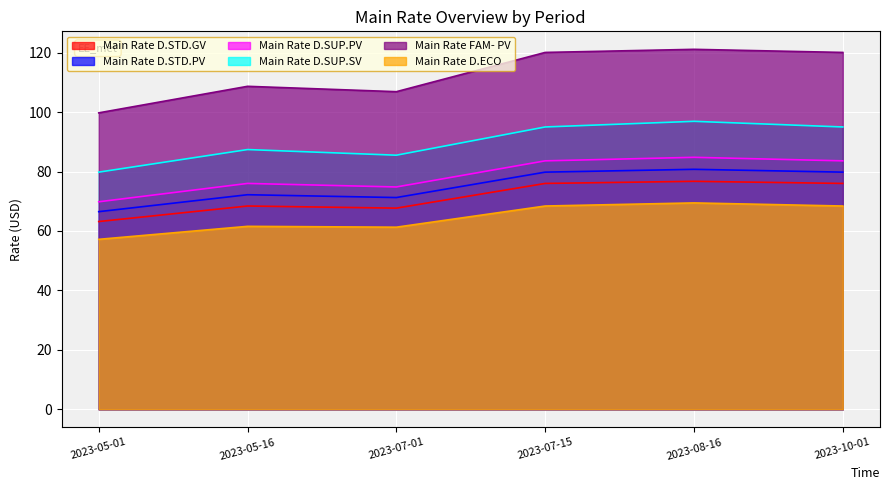

List the labels in order of Main Rate FAM- PV value, largest first.

2023-08-16, 2023-07-15, 2023-10-01, 2023-05-16, 2023-07-01, 2023-05-01